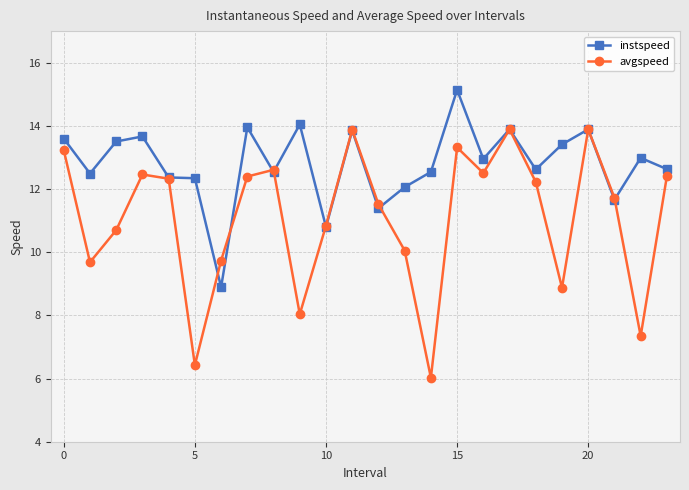

How many interior local peaks does the avgspeed series have?

6